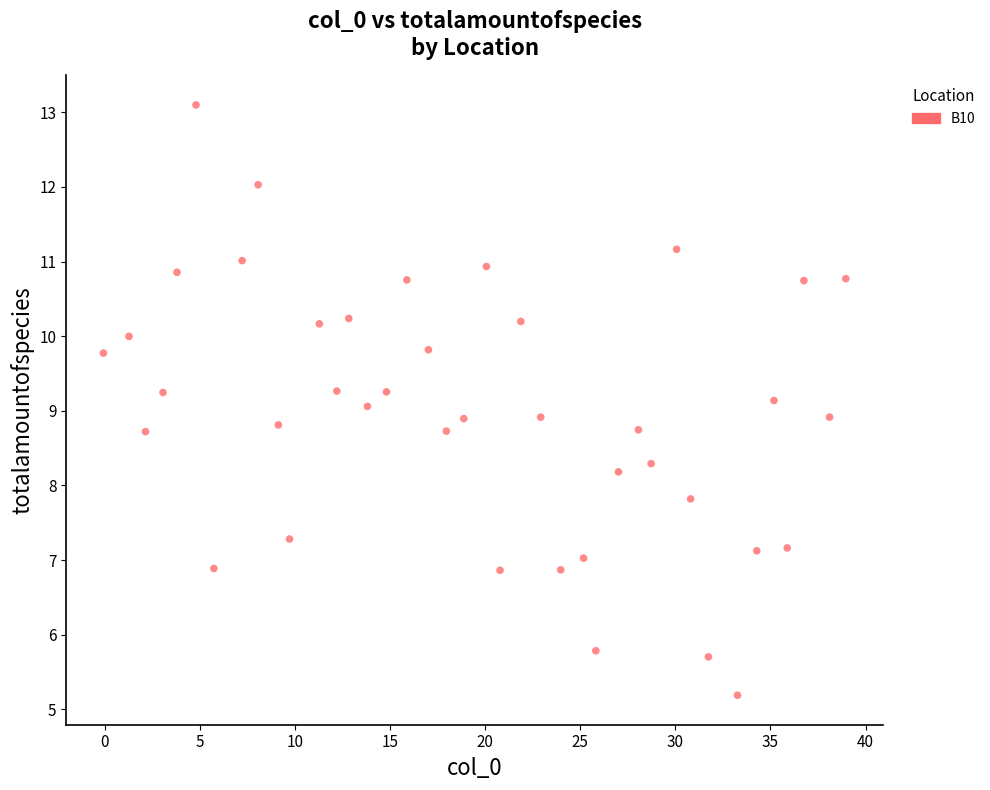

What is the range of Y values (max minus min)?

7.9